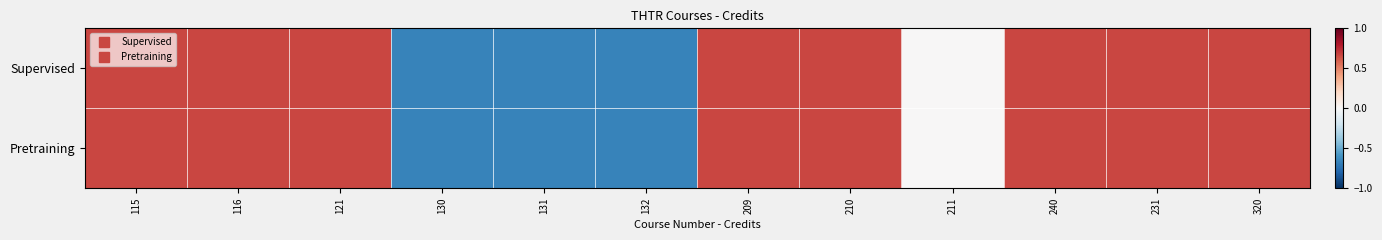

Reading right to left, extract all data points from this chart.

row_0: 320=0.7	231=0.7	240=0.7	211=0.0	210=0.7	209=0.7	132=-0.7	131=-0.7	130=-0.7	121=0.7	116=0.7	115=0.7
row_1: 320=0.7	231=0.7	240=0.7	211=0.0	210=0.7	209=0.7	132=-0.7	131=-0.7	130=-0.7	121=0.7	116=0.7	115=0.7